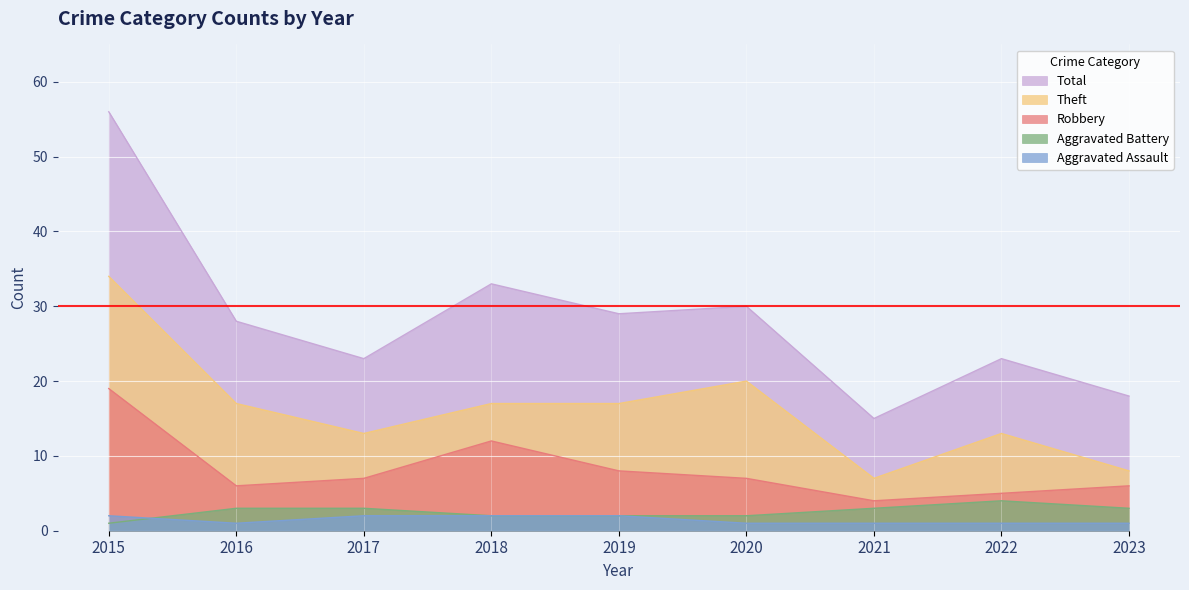

Which series has the widest spread of values?

Total